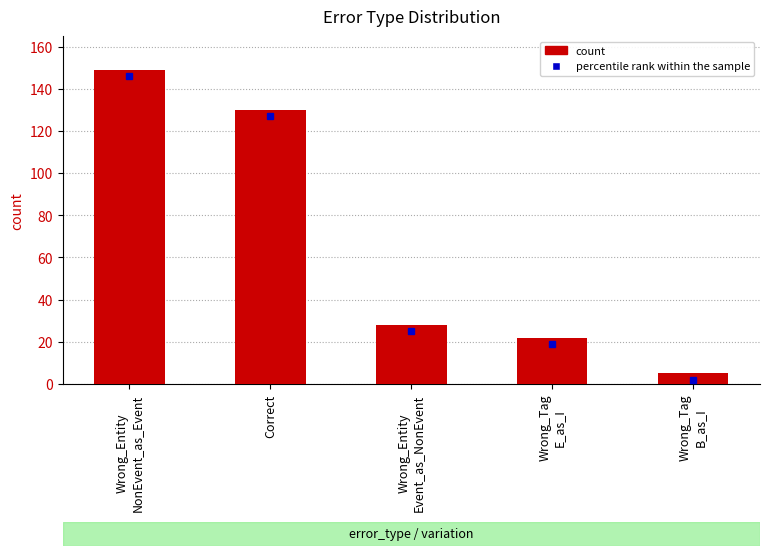

The value at Wrong_Entity
NonEvent_as_Event is 90. True or false?

False